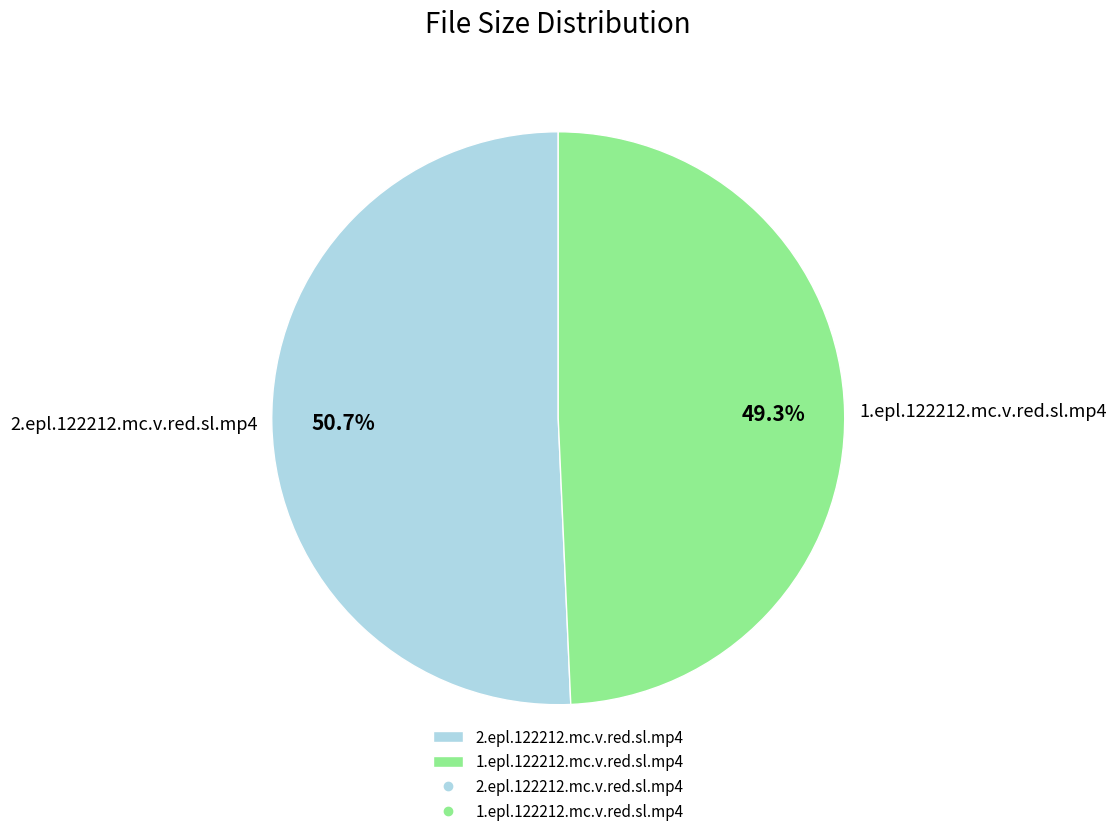

Which category accounts for the majority?

2.epl.122212.mc.v.red.sl.mp4